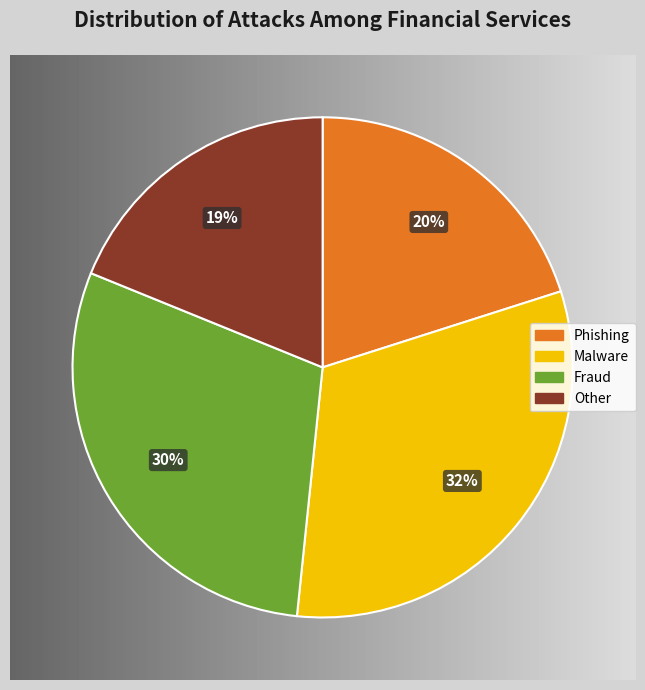

How many segments does this pie chart have?

4